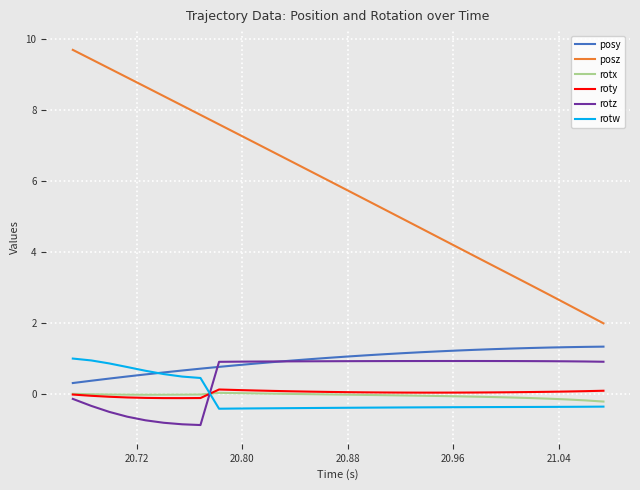

Which series has the largest total across all categories?

posz